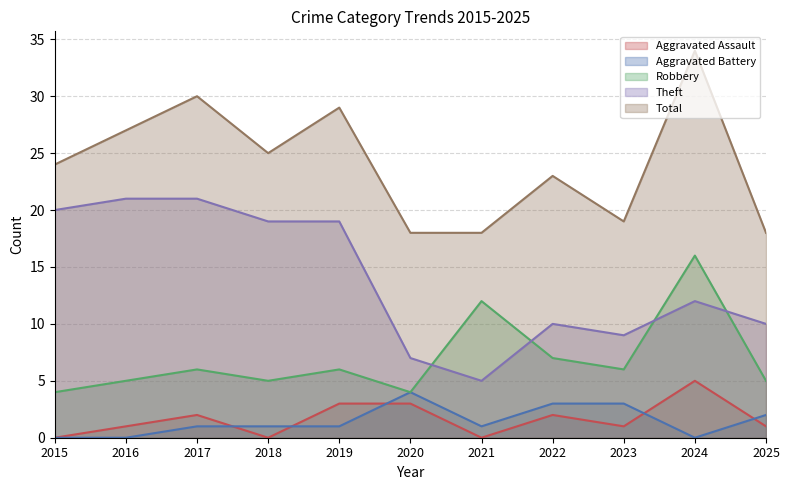

List the series in order of their peak value, lowest first.

Aggravated Battery, Aggravated Assault, Robbery, Theft, Total